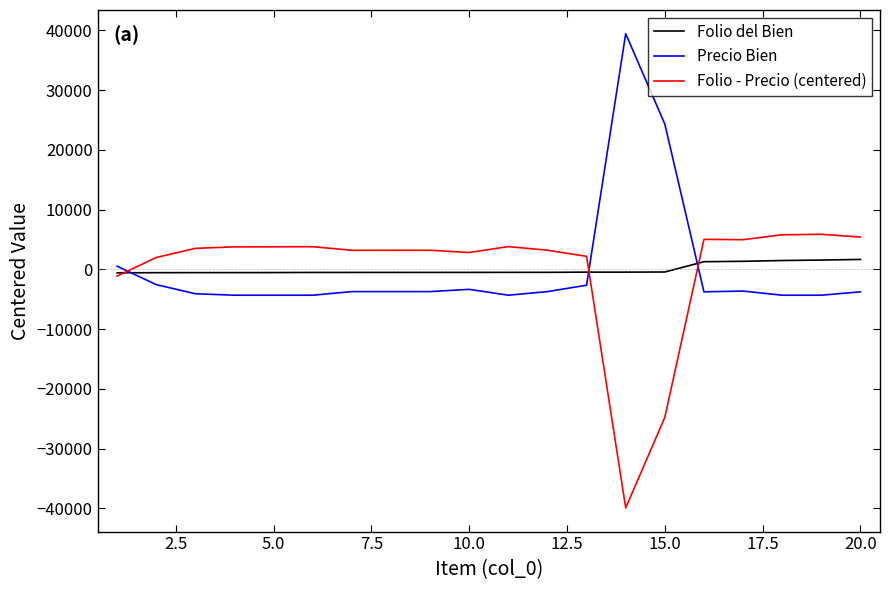

True or false: Precio Bien and Folio del Bien cross at least once.

True